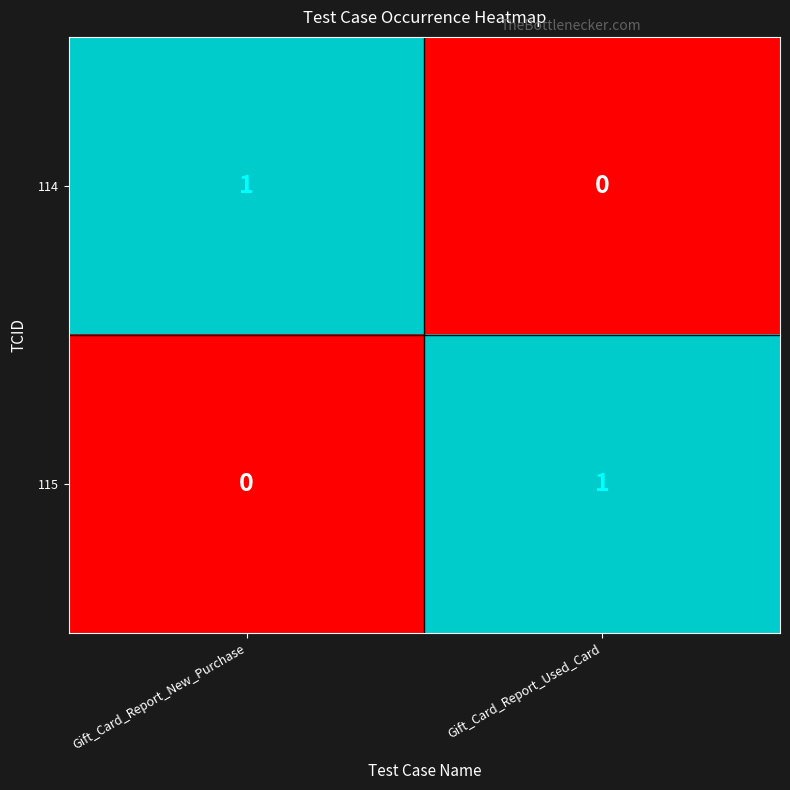

At which label is 115 closest to 0?

Gift_Card_Report_New_Purchase